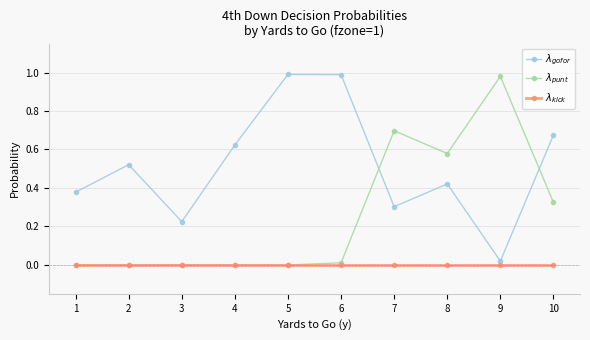

What is the value of the $\lambda_{gofor}$ point at the 1st from the left?

0.4